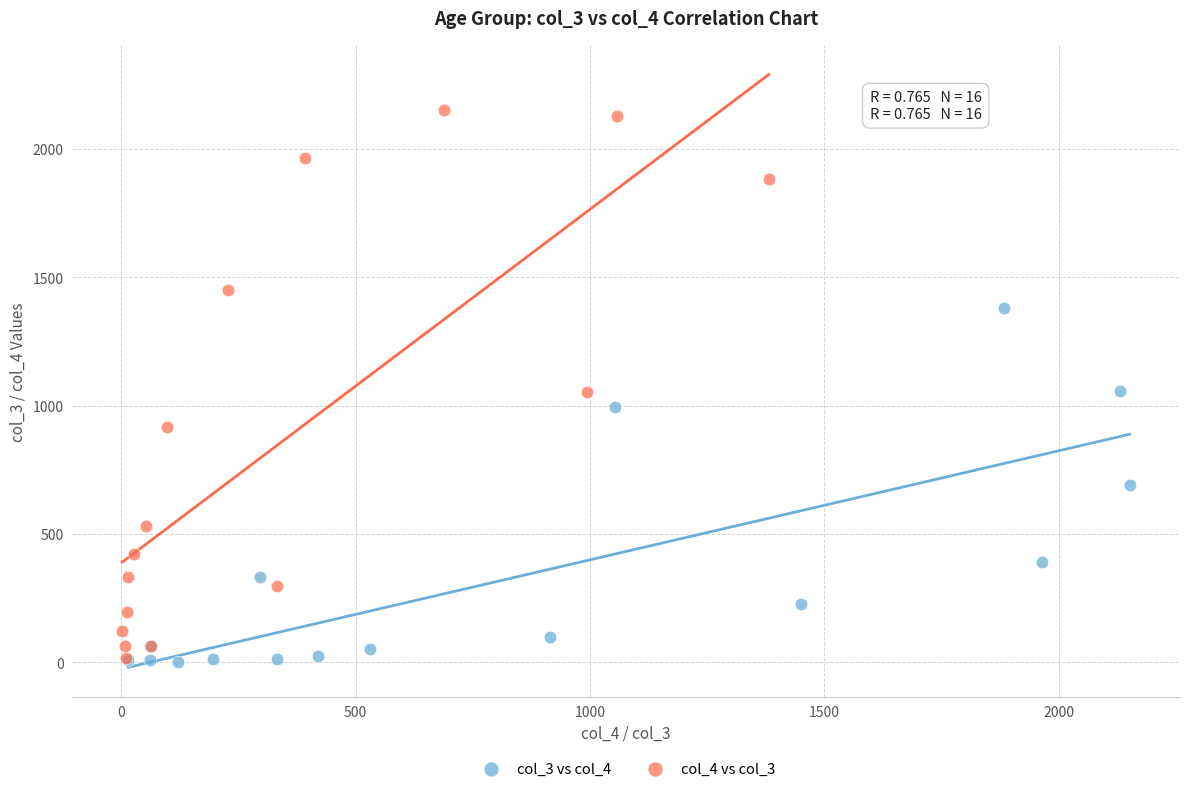

Which series has the widest spread of Y values?

col_4 vs col_3